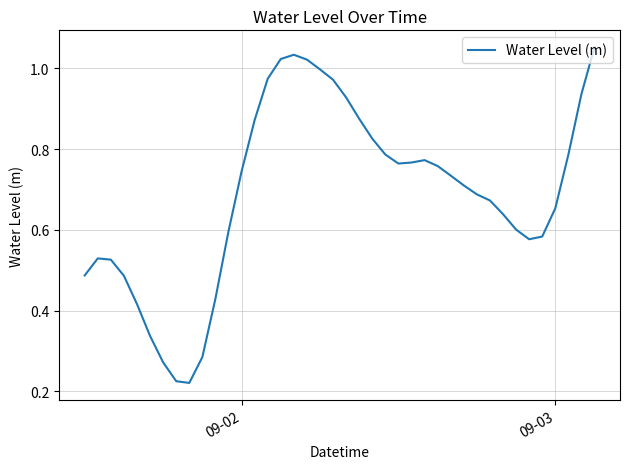

Is this an area chart (filled region under the line)?

No